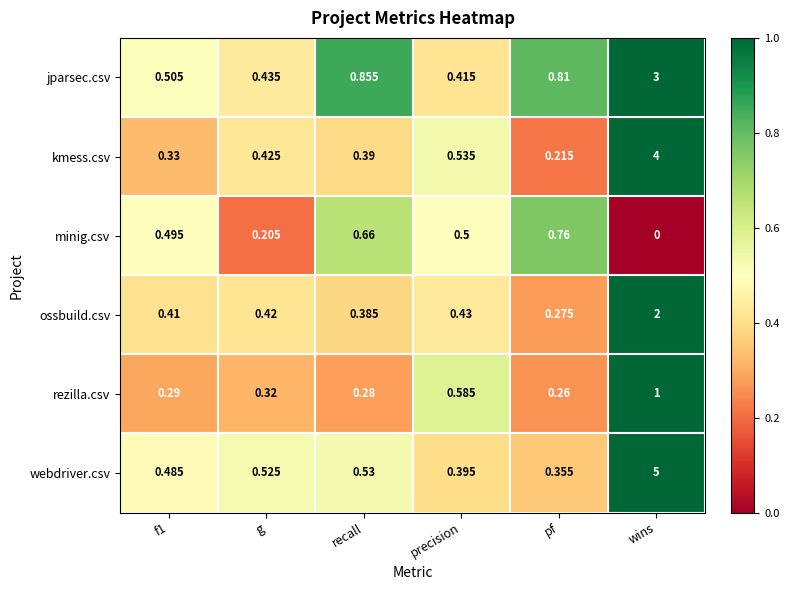

Which series has the widest spread of values?

webdriver.csv